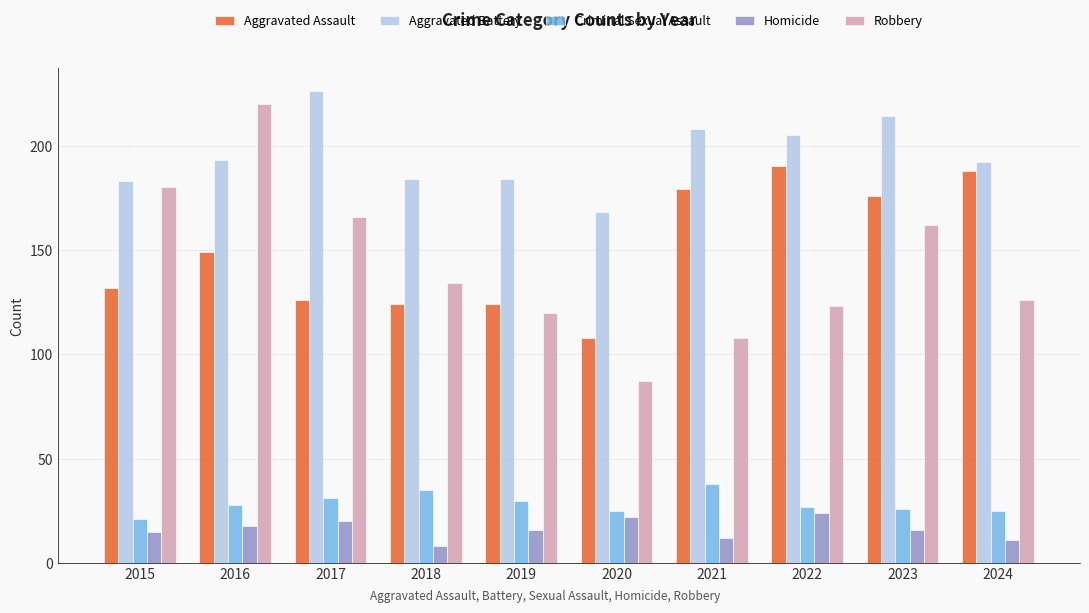

How many data points does each series have?

10